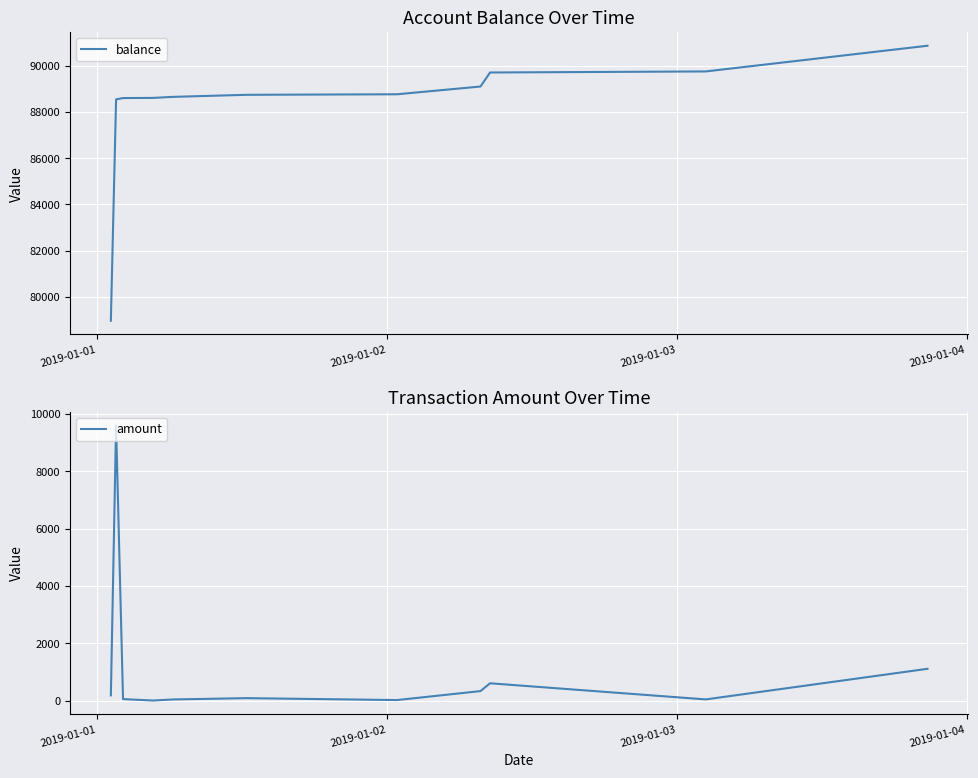

What is the lowest value of the balance series?

78960